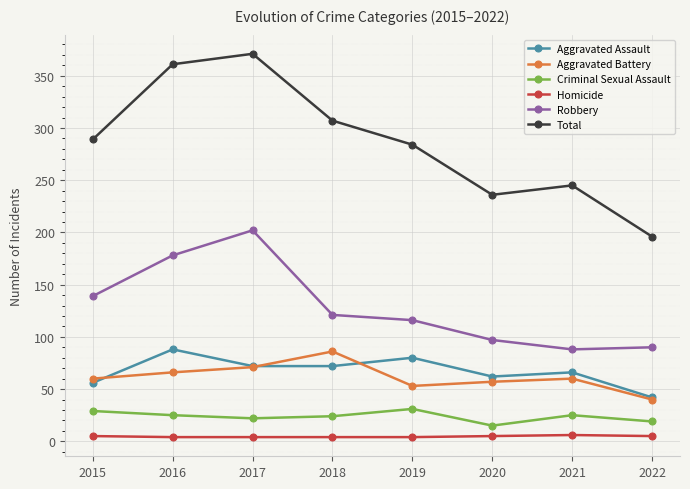

True or false: Robbery and Criminal Sexual Assault cross at least once.

False